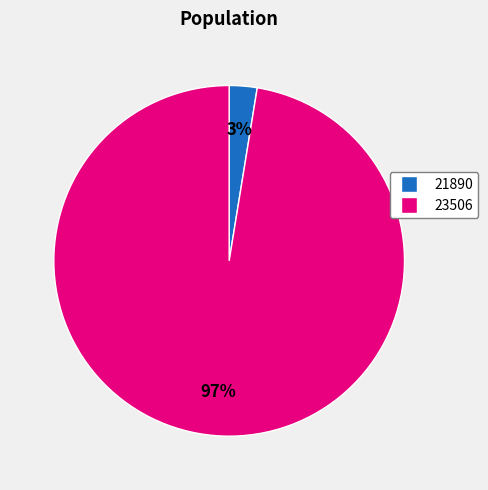

How many slices are in this pie chart?

2